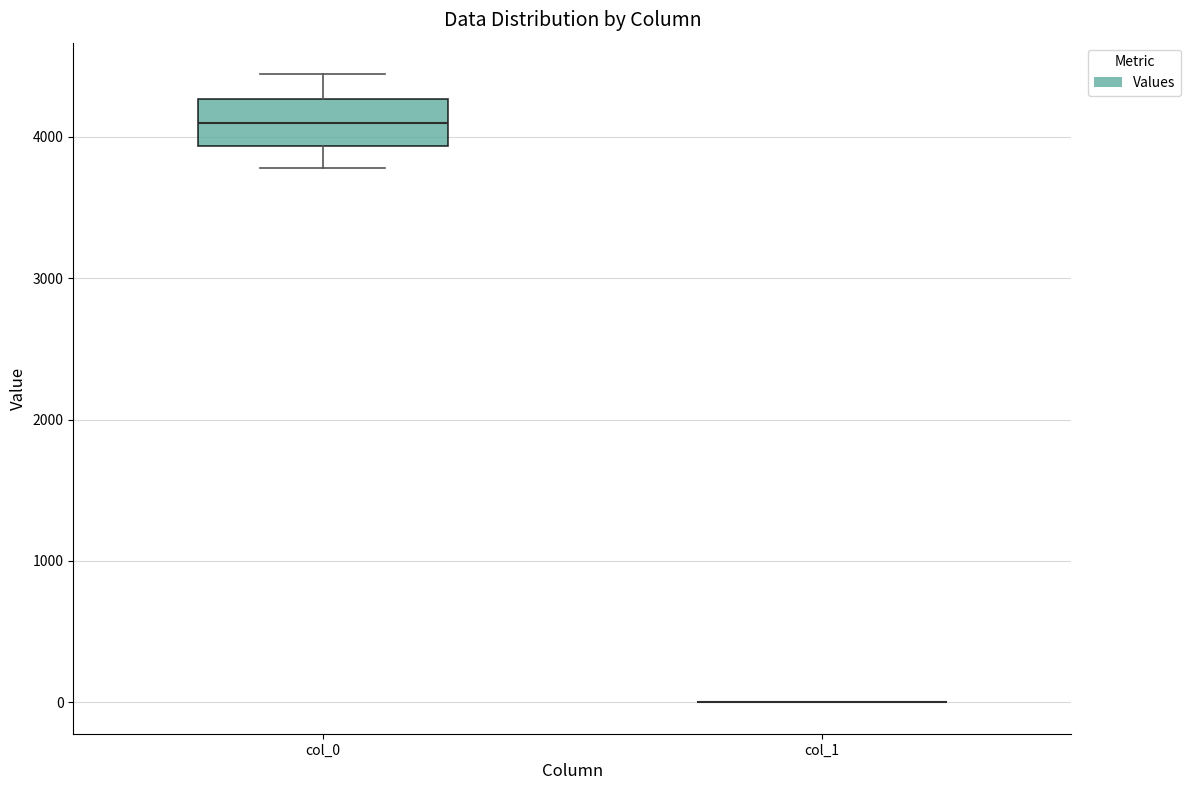

Reading left to right, transcribe this box plot: for each box, give where its median line is, the range the box spans, and where its two whiskers end, as read against the y-axis. The values are not printed on the chart, so give them approximately, as read against the axis.

col_0: median 4100, box 3900 to 4300, whiskers 3800 to 4400
col_1: box collapsed to a line at 0, whiskers 0 to 0